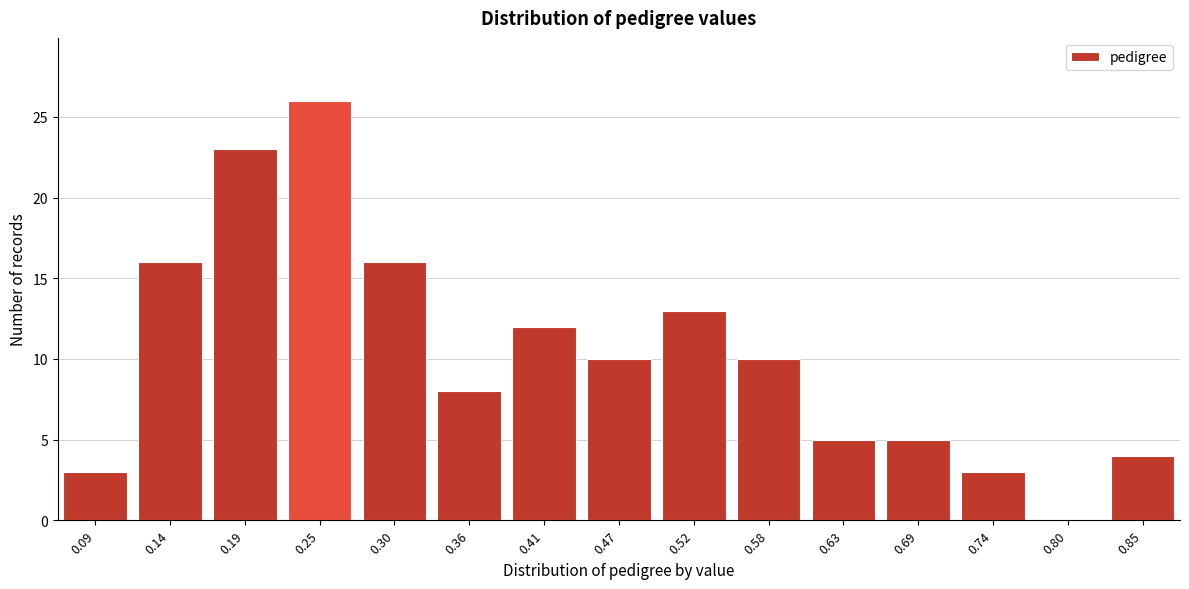

Reading left to right, list all the values displayed in this chart.

0.09=3	0.14=16	0.19=23	0.25=26	0.30=16	0.36=8	0.41=12	0.47=10	0.52=13	0.58=10	0.63=5	0.69=5	0.74=3	0.80=0	0.85=4